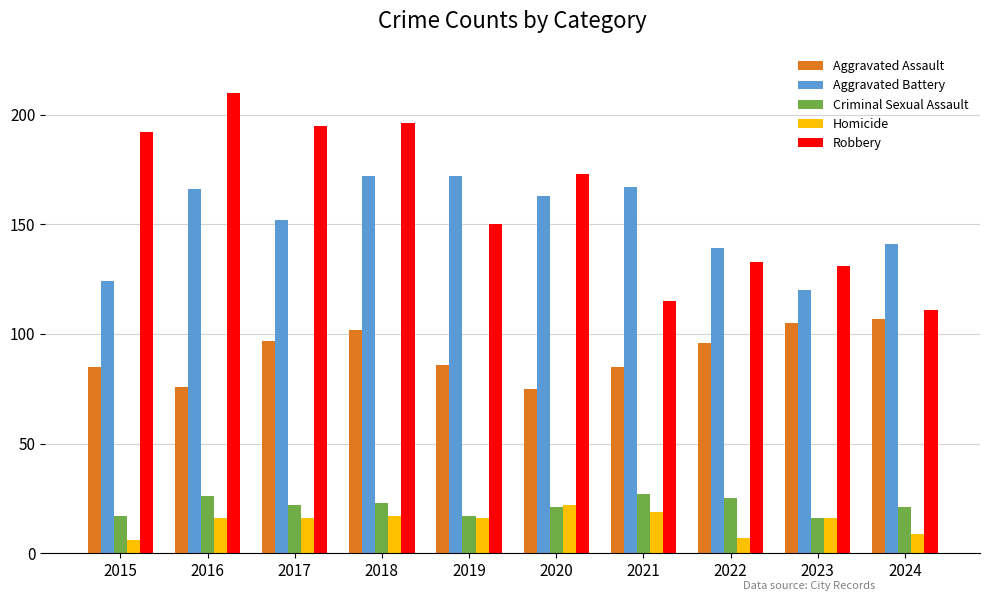

What is the smallest value displayed?

6